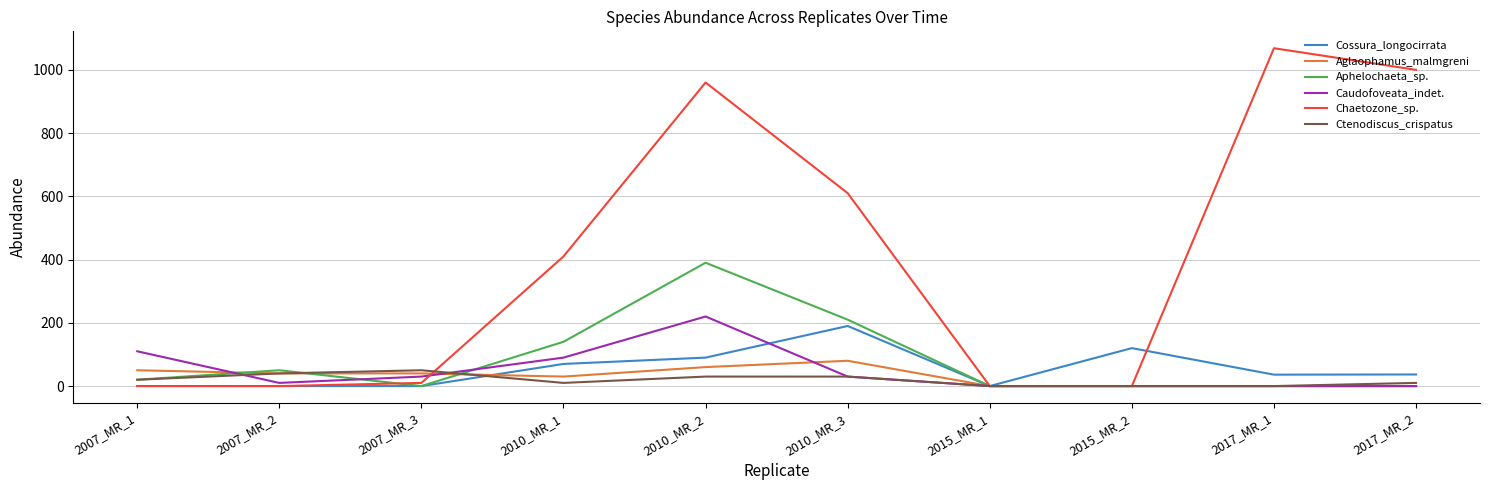

What position from the right is 2007_MR_1?

10